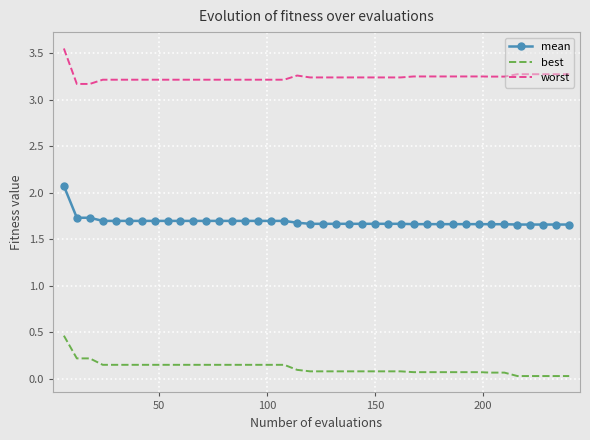

True or false: mean and best intersect in this chart.

False